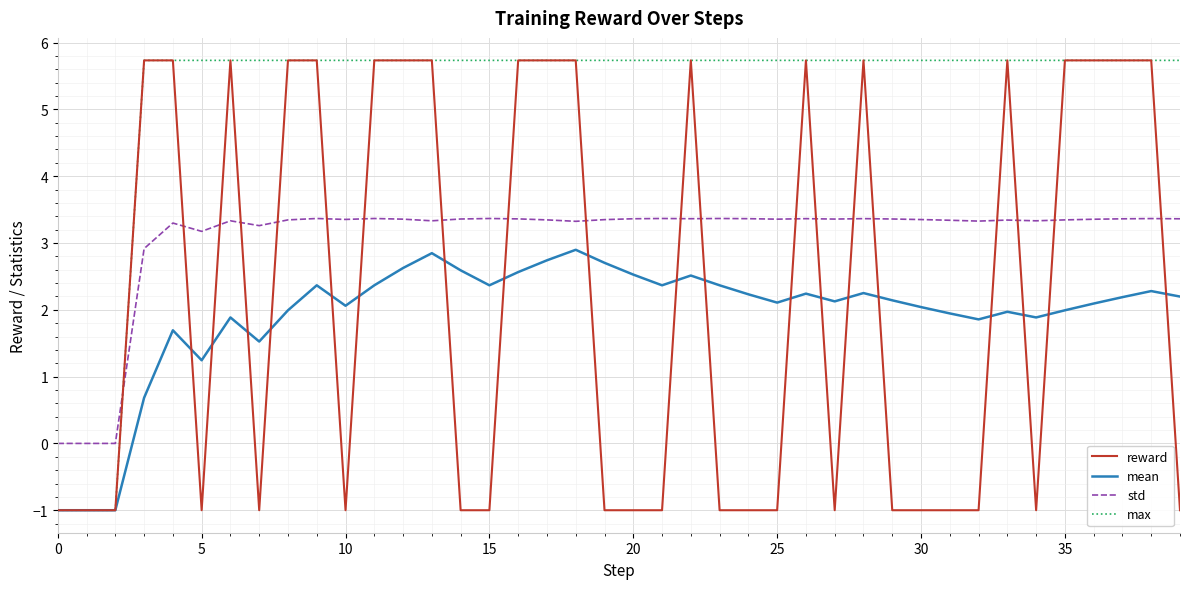

What is the maximum value shown in the chart?

5.7